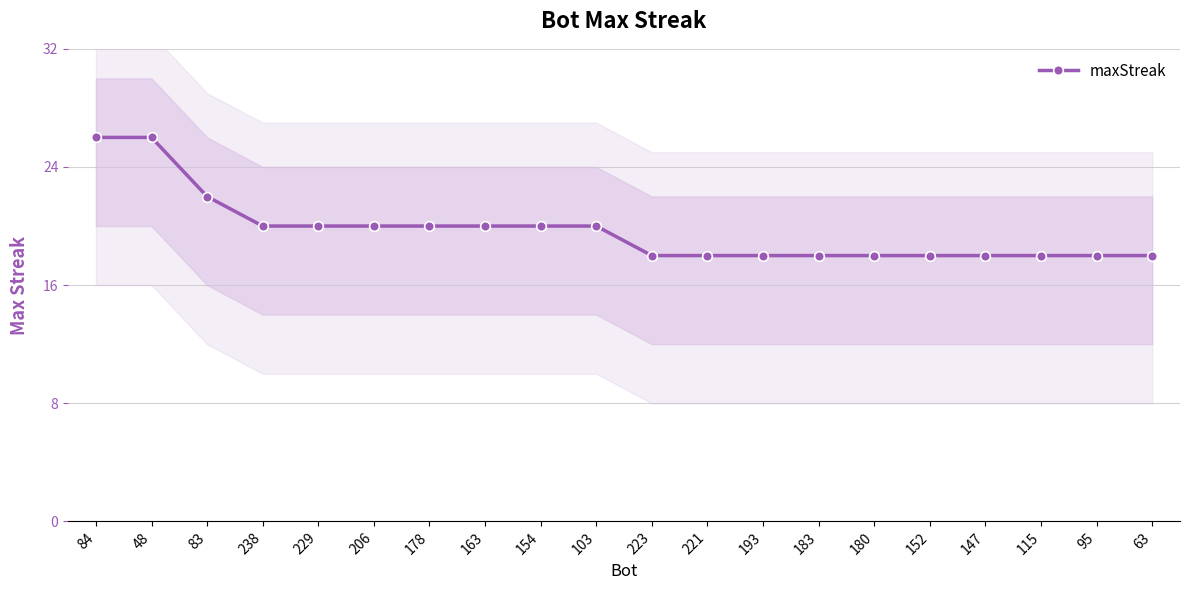

How many data points does each series have?

20